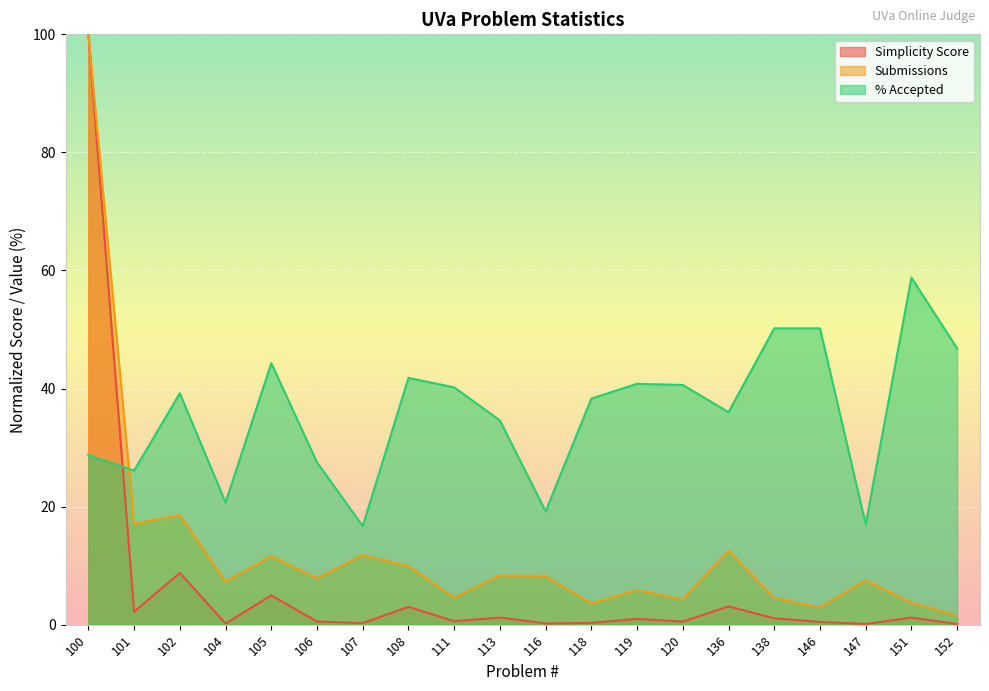

How many lines are shown in the chart?

3